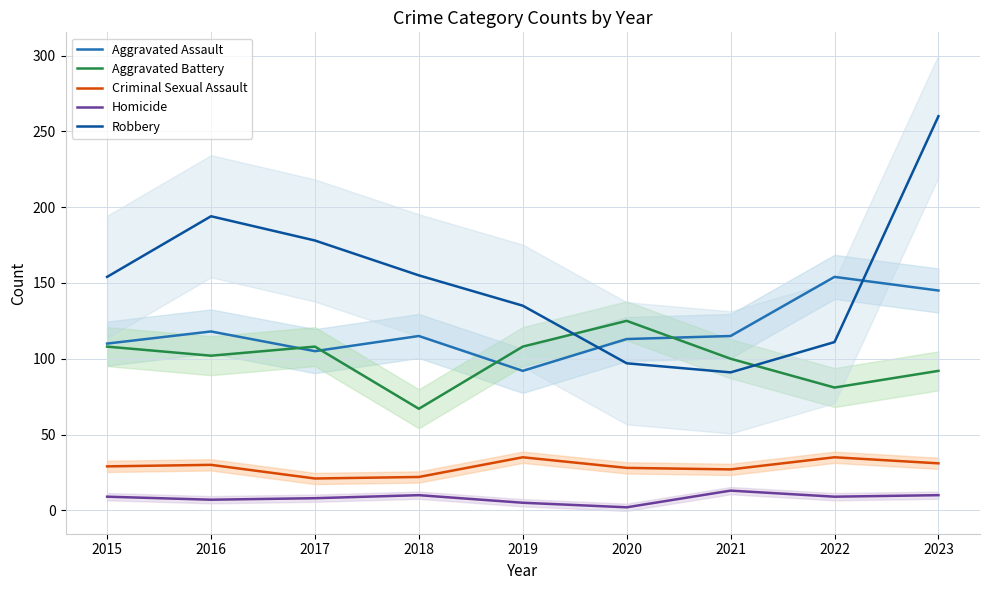

Between 2015 and 2020, which series saw the biggest shift?

Robbery